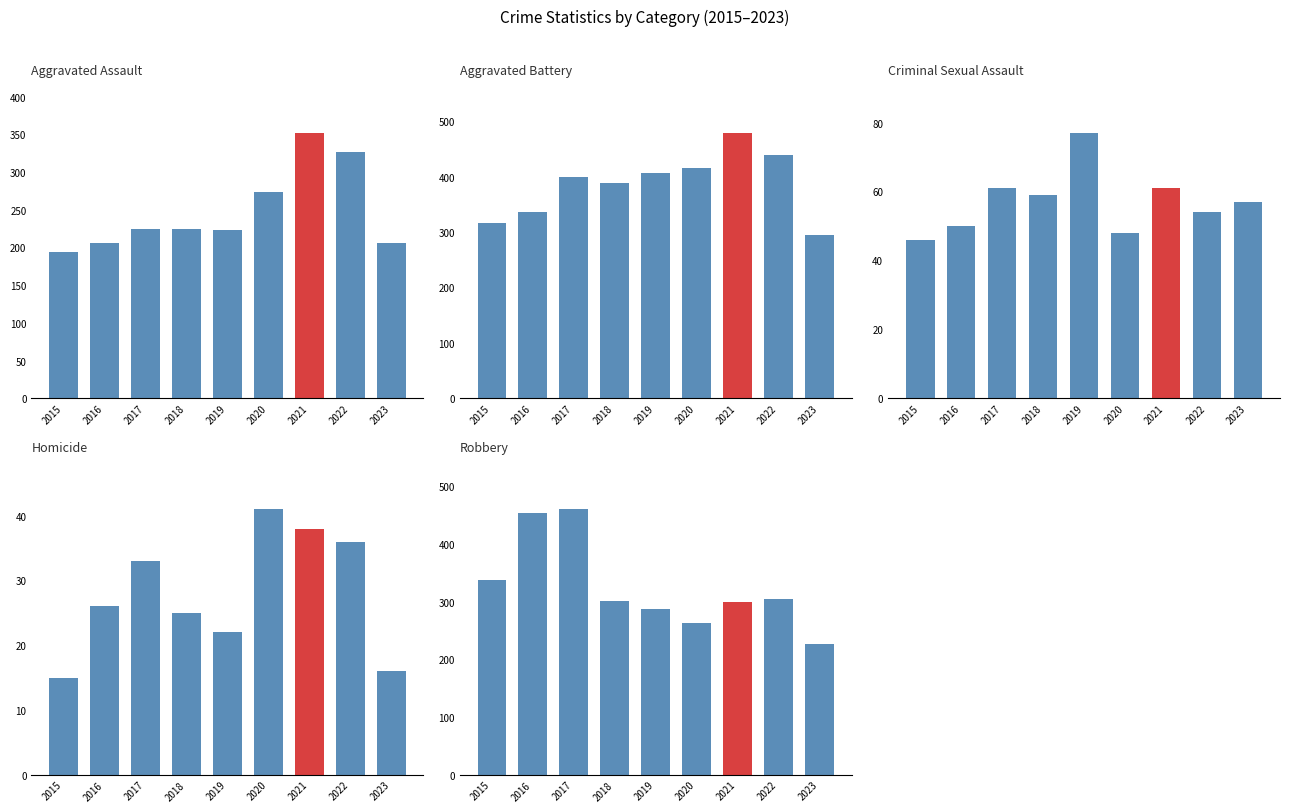

List the labels in order of Aggravated Assault value, largest first.

2021, 2022, 2020, 2017, 2018, 2019, 2016, 2023, 2015